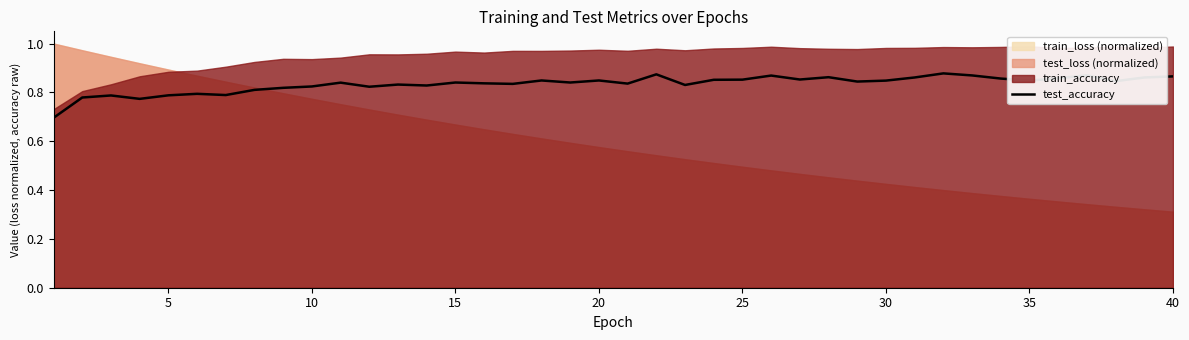

The test_accuracy series shows 0.3 at 5. True or false?

False